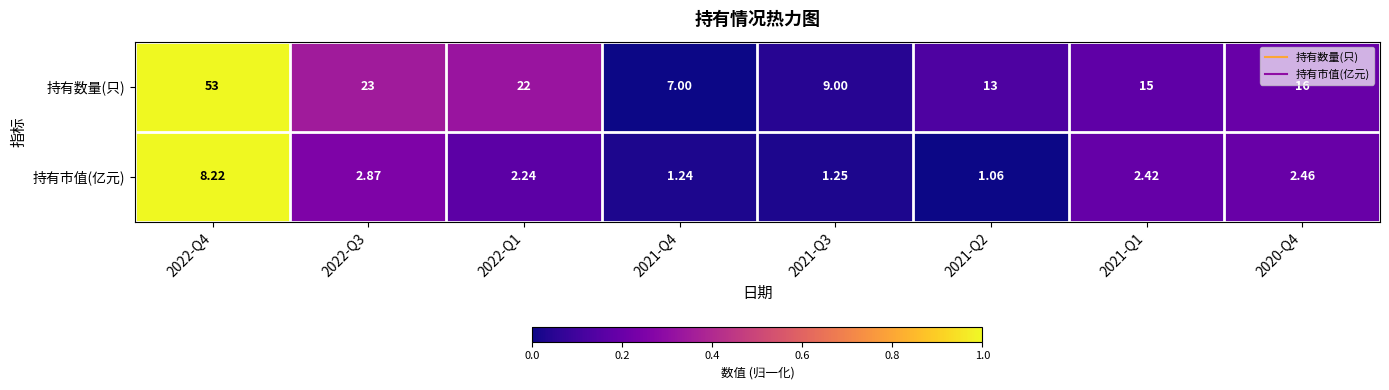

Which series has the largest range (max minus min)?

持有数量(只)